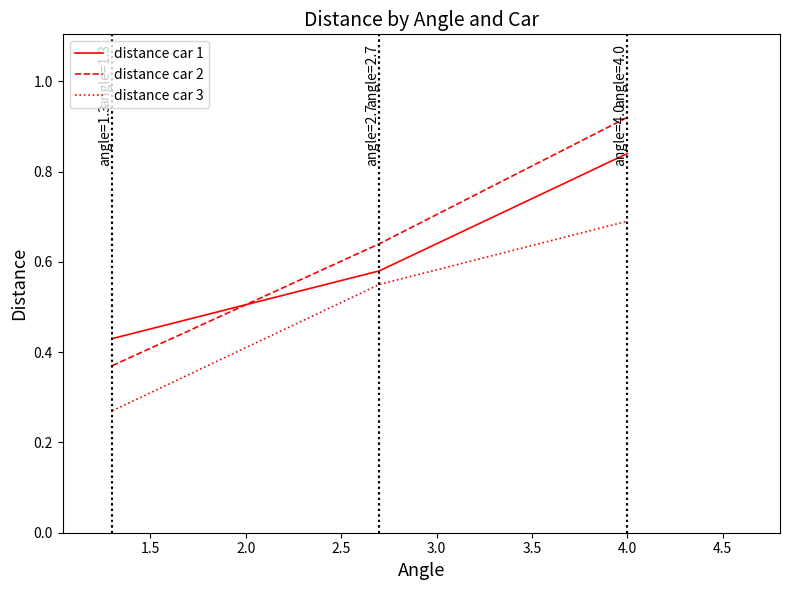

Rank the series by their maximum value, from lowest to highest.

distance car 3, distance car 1, distance car 2